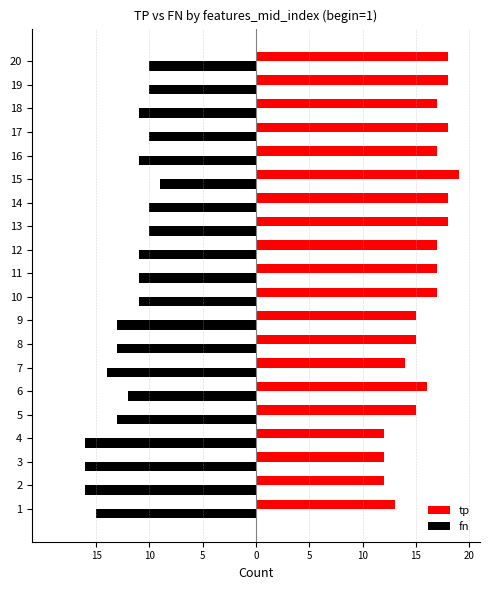

At which label is tp closest to 15?

5